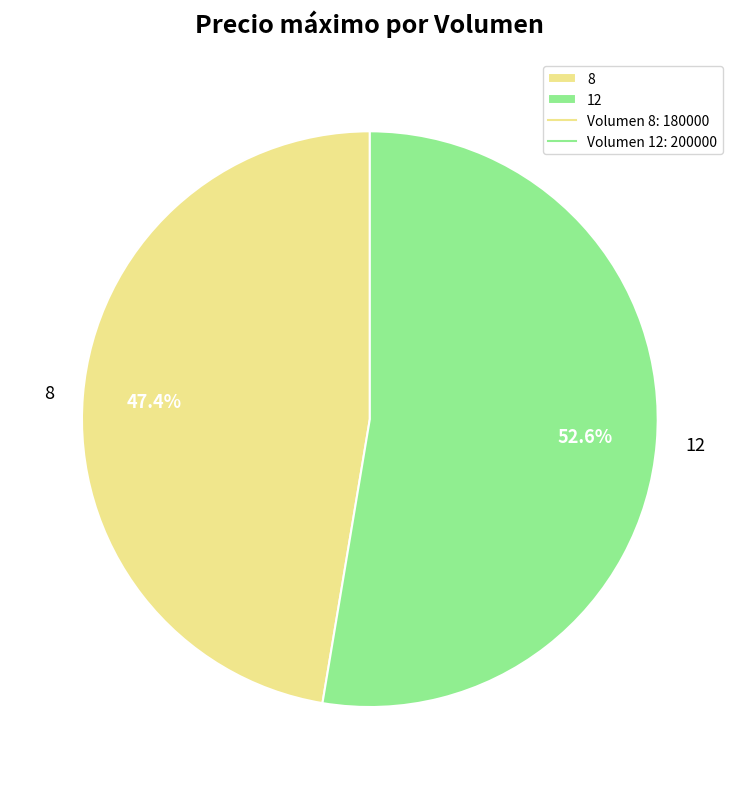

Is there a majority slice in this chart?

Yes